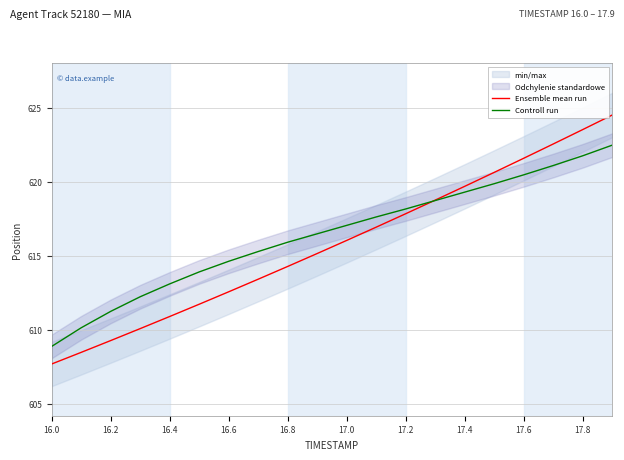

Which category has the lowest value in the Controll run series?

16.0